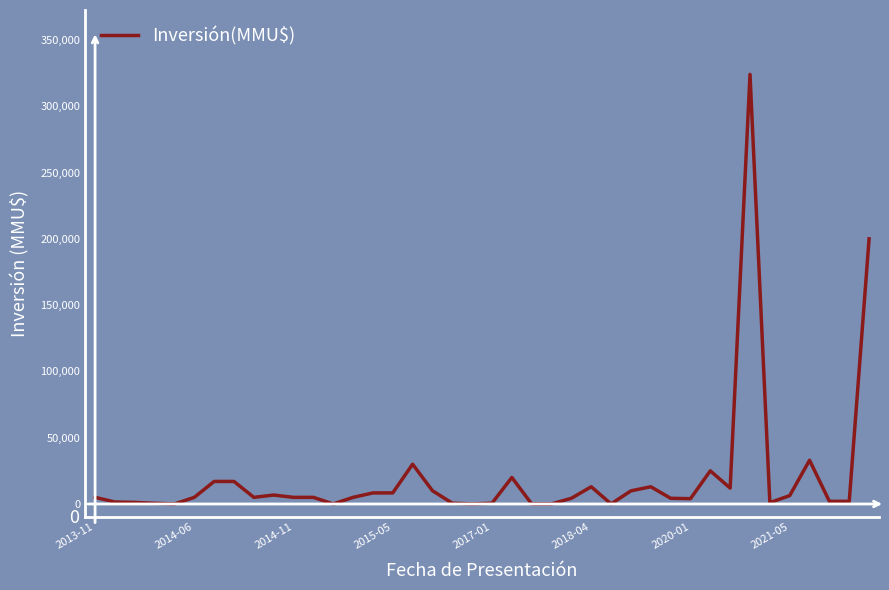

What is the average value?

20148